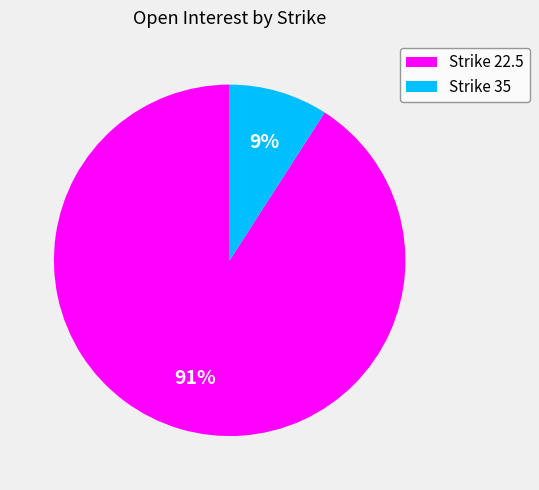

To the nearest percent, what portion does Strike 35 represent?

9%